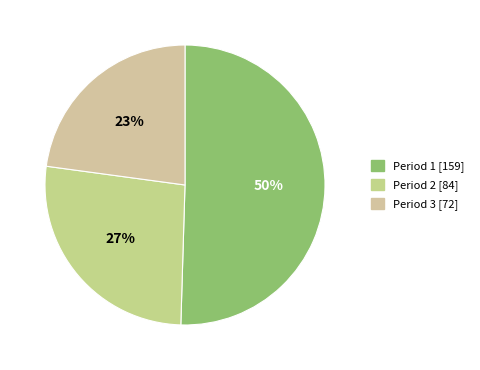

Is it true that Period 1 [159] is 50% of the pie?

True